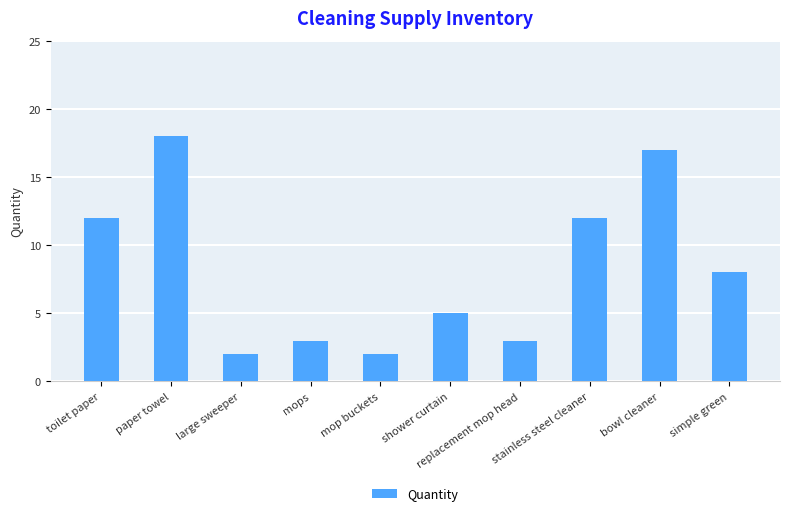

Reading left to right, extract all data points from this chart.

toilet paper=12	paper towel=18	large sweeper=2	mops=3	mop buckets=2	shower curtain=5	replacement mop head=3	stainless steel cleaner=12	bowl cleaner=17	simple green=8